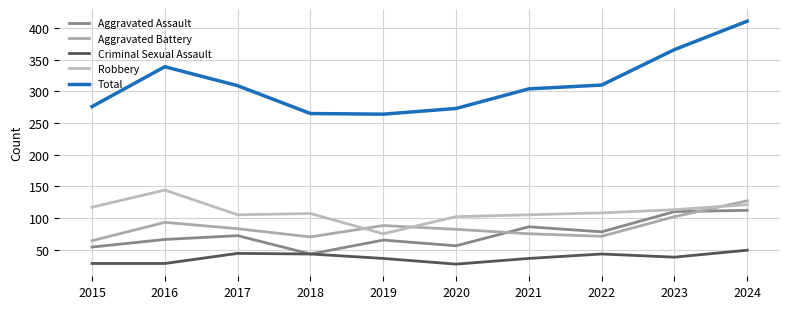

What is the value of the Criminal Sexual Assault point at the 5th from the left?

36